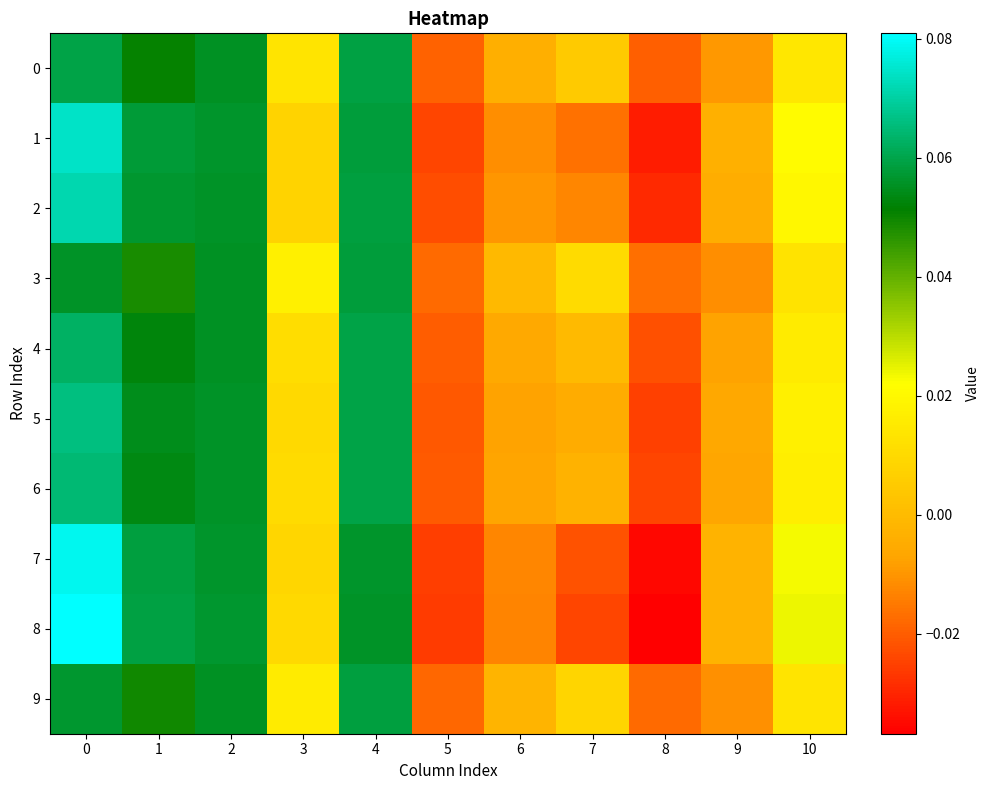

Reading left to right, transcribe all the data shown in this chart.

row_0: 0.1	0.1	0.1	0.0	0.1	-0.0	-0.0	0.0	-0.0	-0.0	0.0
row_1: 0.1	0.1	0.1	0.0	0.1	-0.0	-0.0	-0.0	-0.0	-0.0	0.0
row_2: 0.1	0.1	0.1	0.0	0.1	-0.0	-0.0	-0.0	-0.0	-0.0	0.0
row_3: 0.1	0.0	0.1	0.0	0.1	-0.0	-0.0	0.0	-0.0	-0.0	0.0
row_4: 0.1	0.1	0.1	0.0	0.1	-0.0	-0.0	-0.0	-0.0	-0.0	0.0
row_5: 0.1	0.1	0.1	0.0	0.1	-0.0	-0.0	-0.0	-0.0	-0.0	0.0
row_6: 0.1	0.1	0.1	0.0	0.1	-0.0	-0.0	-0.0	-0.0	-0.0	0.0
row_7: 0.1	0.1	0.1	0.0	0.1	-0.0	-0.0	-0.0	-0.0	-0.0	0.0
row_8: 0.1	0.1	0.1	0.0	0.1	-0.0	-0.0	-0.0	-0.0	-0.0	0.0
row_9: 0.1	0.0	0.1	0.0	0.1	-0.0	-0.0	0.0	-0.0	-0.0	0.0